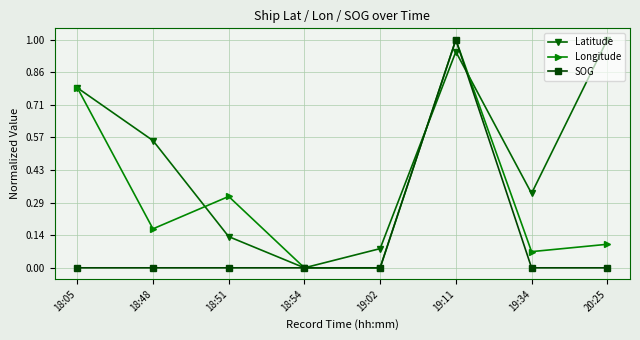

Rank the series by their average value, from highest to lowest.

Latitude, Longitude, SOG